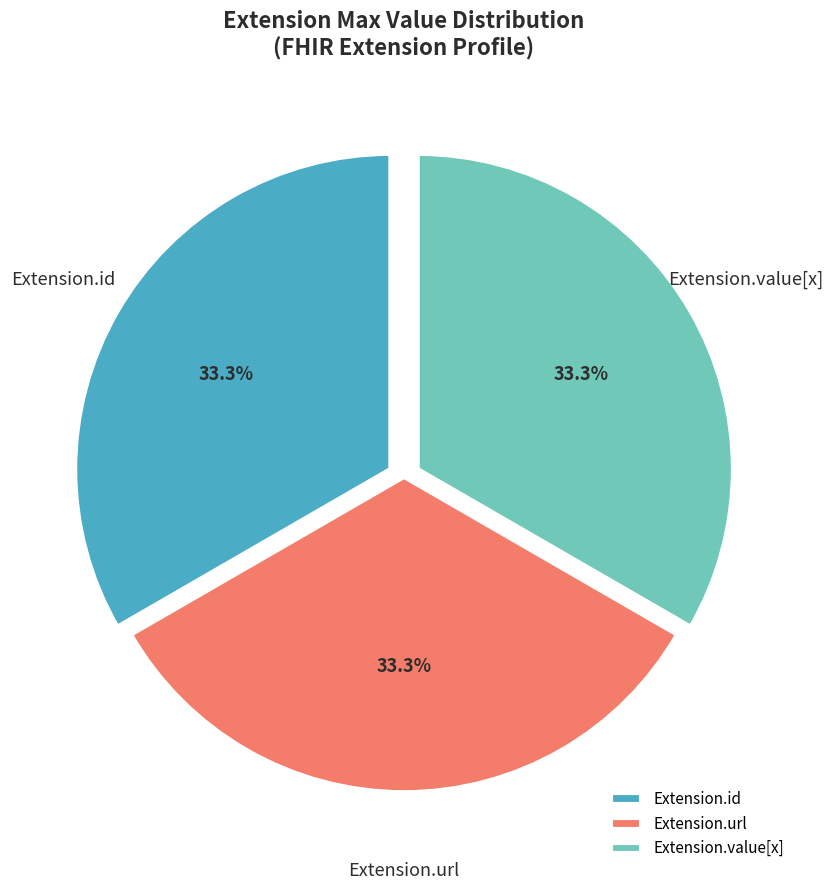

Is Extension.url the majority of the pie?

No